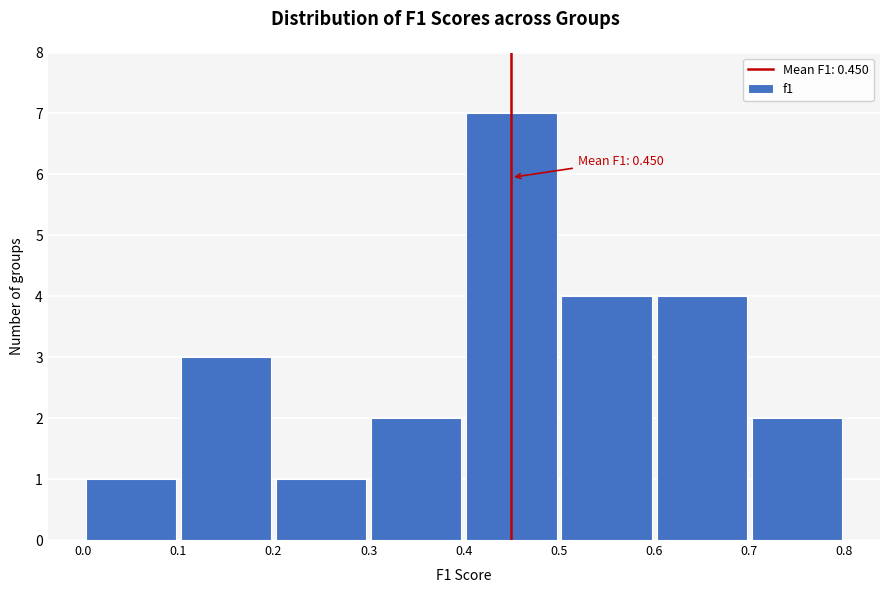

Which range on the x-axis has the tallest bar?

0.4 to 0.5